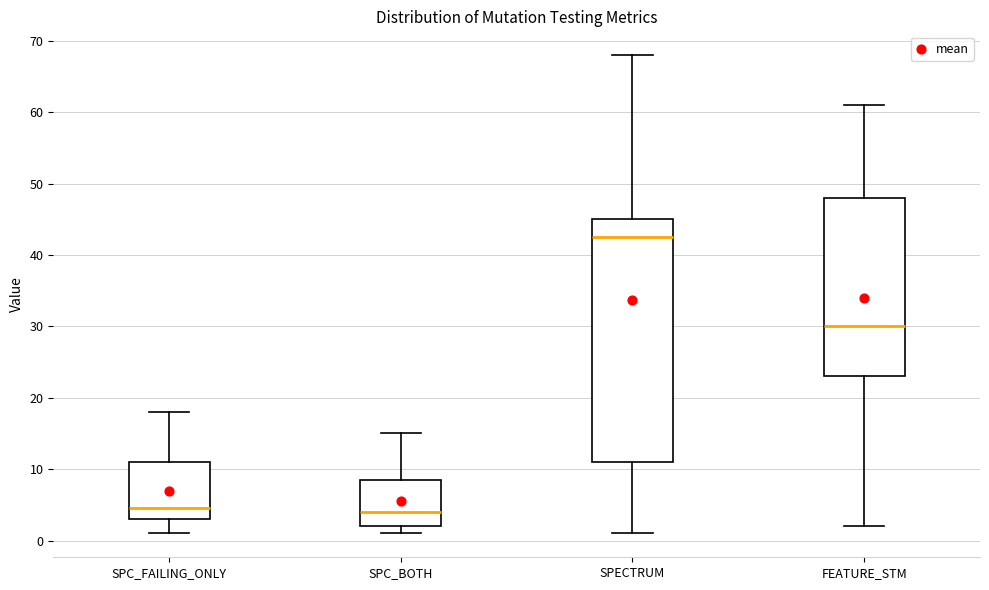

Reading left to right, read every box against the y-axis: the position of its median line, the range the box covers, and the ends of its whiskers. The values are not printed on the chart, so give them approximately, as read against the axis.

SPC_FAILING_ONLY: median 5, box 3 to 11, whiskers 1 to 18
SPC_BOTH: median 4, box 2 to 9, whiskers 1 to 15
SPECTRUM: median 43, box 11 to 45, whiskers 1 to 68
FEATURE_STM: median 30, box 23 to 48, whiskers 2 to 61